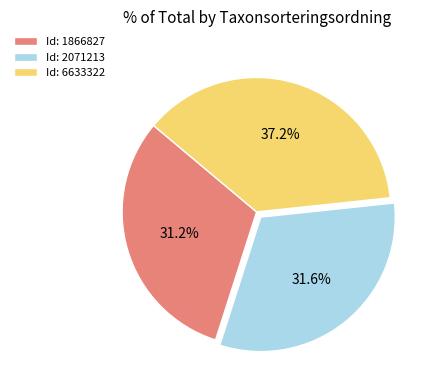

Combined, what portion of the pie is Id: 6633322 and Id: 2071213?

68.8%